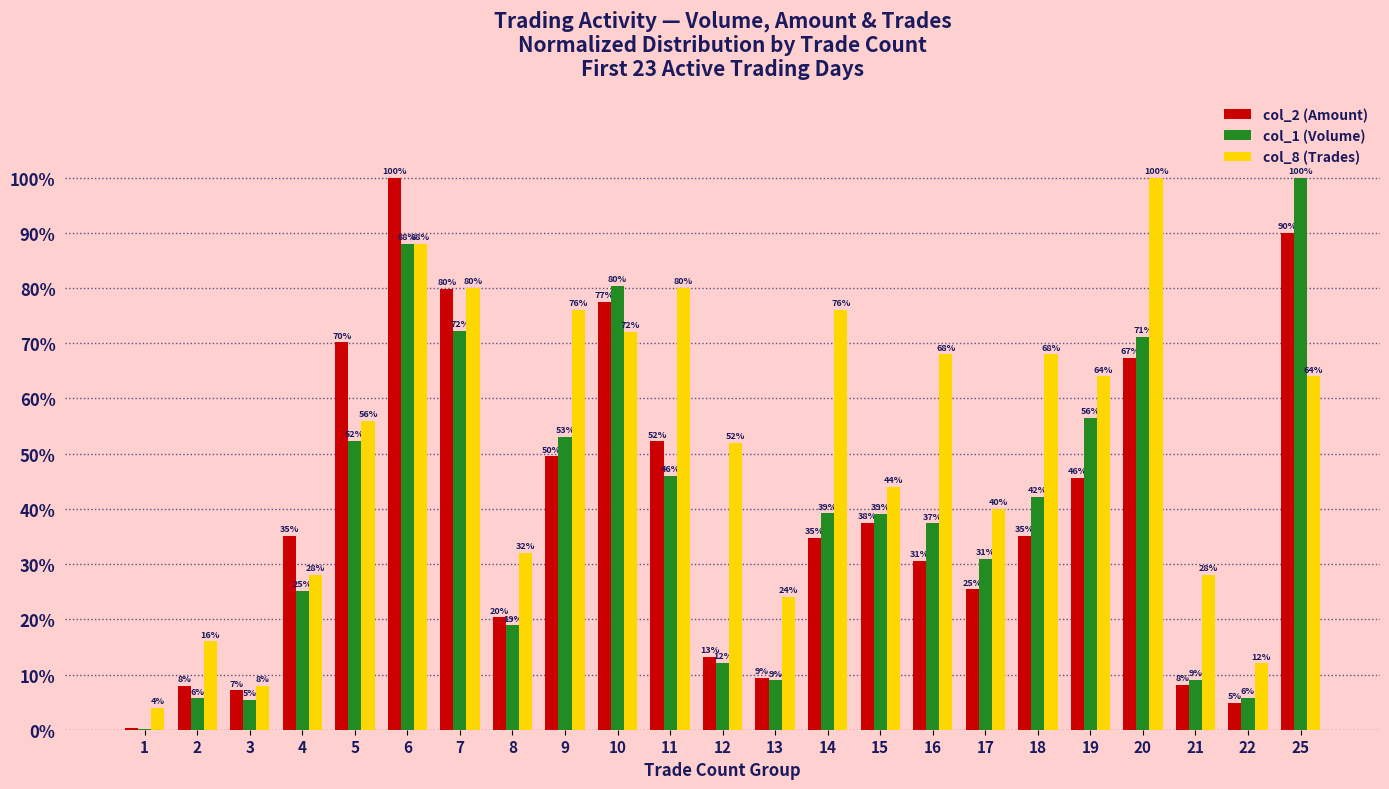

What is the highest value of the col_2 (Amount) series?

100.0